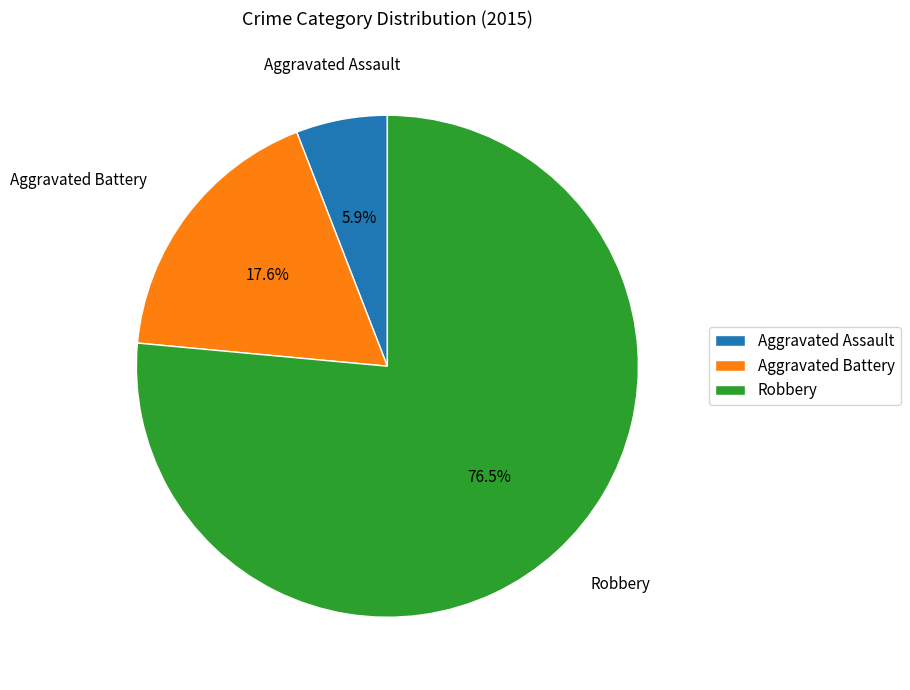

Which category has the biggest portion of the pie?

Robbery